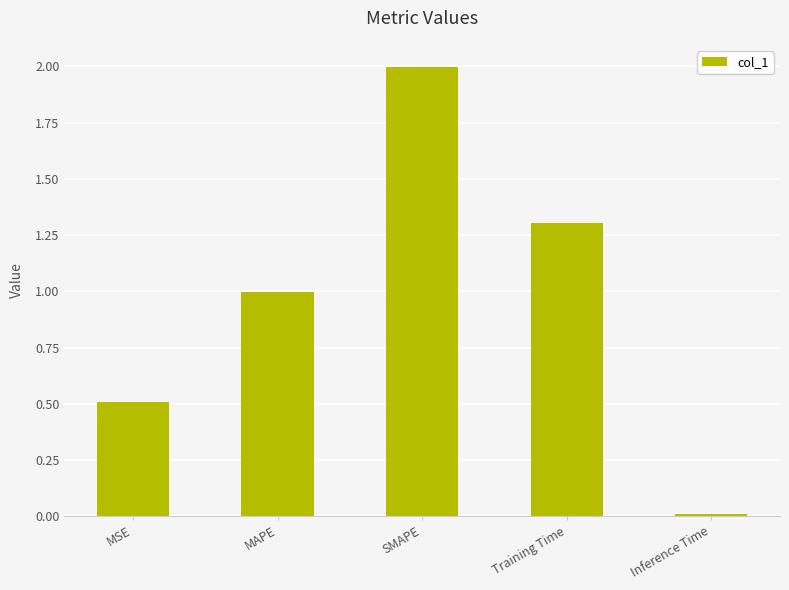

What is the value of the 1st bar from the left?

0.5